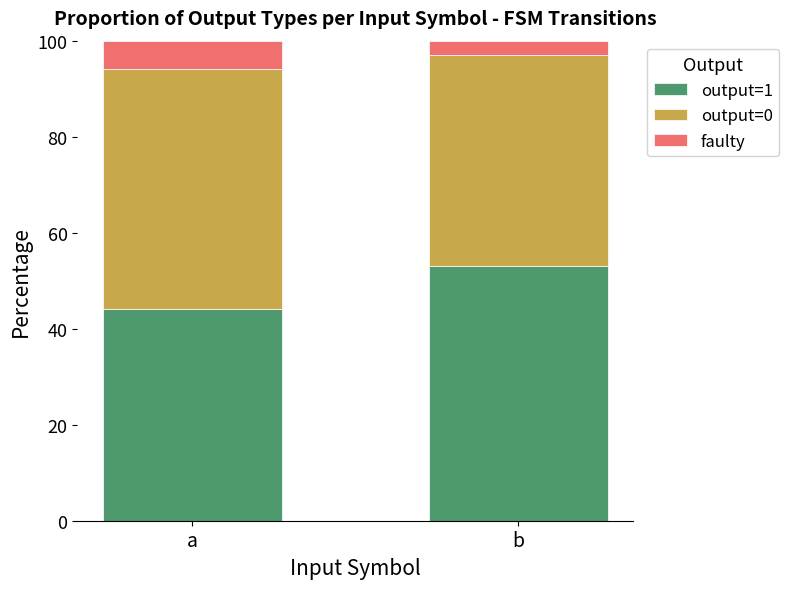

What is the total value across all series at b?

100